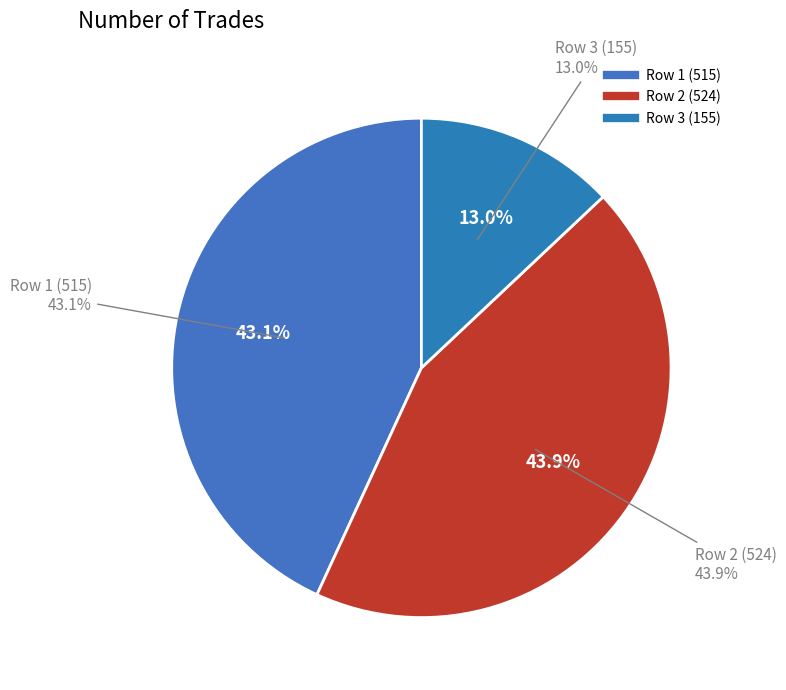

Which has a higher value, 155 or 515?

515